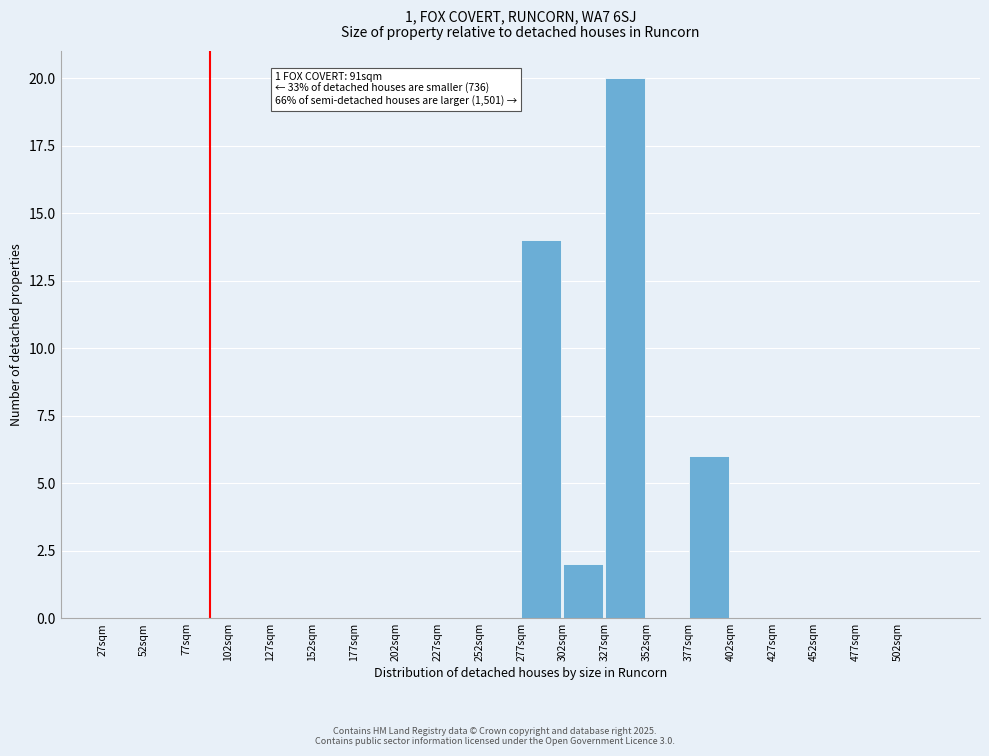

Which range on the x-axis has the tallest bar?

327 to 352